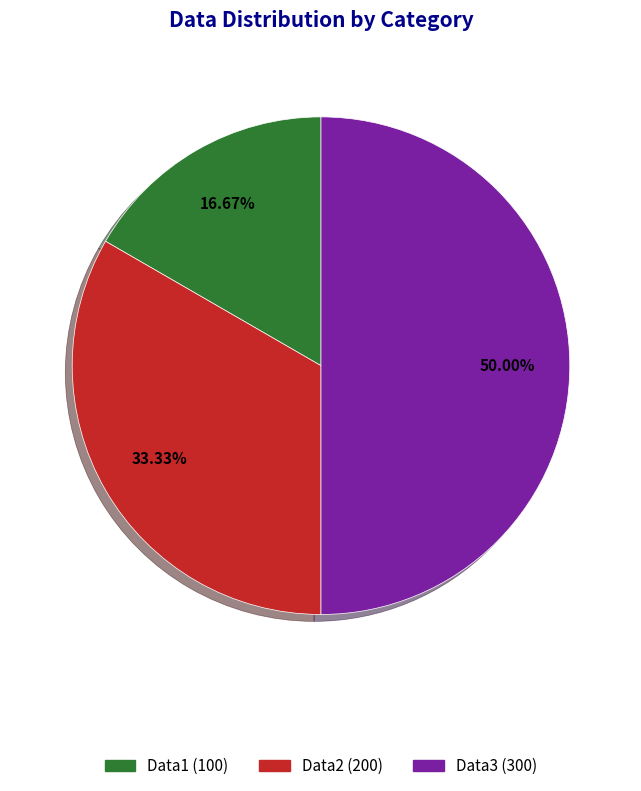

Does Data2 represent more than half of the total?

No